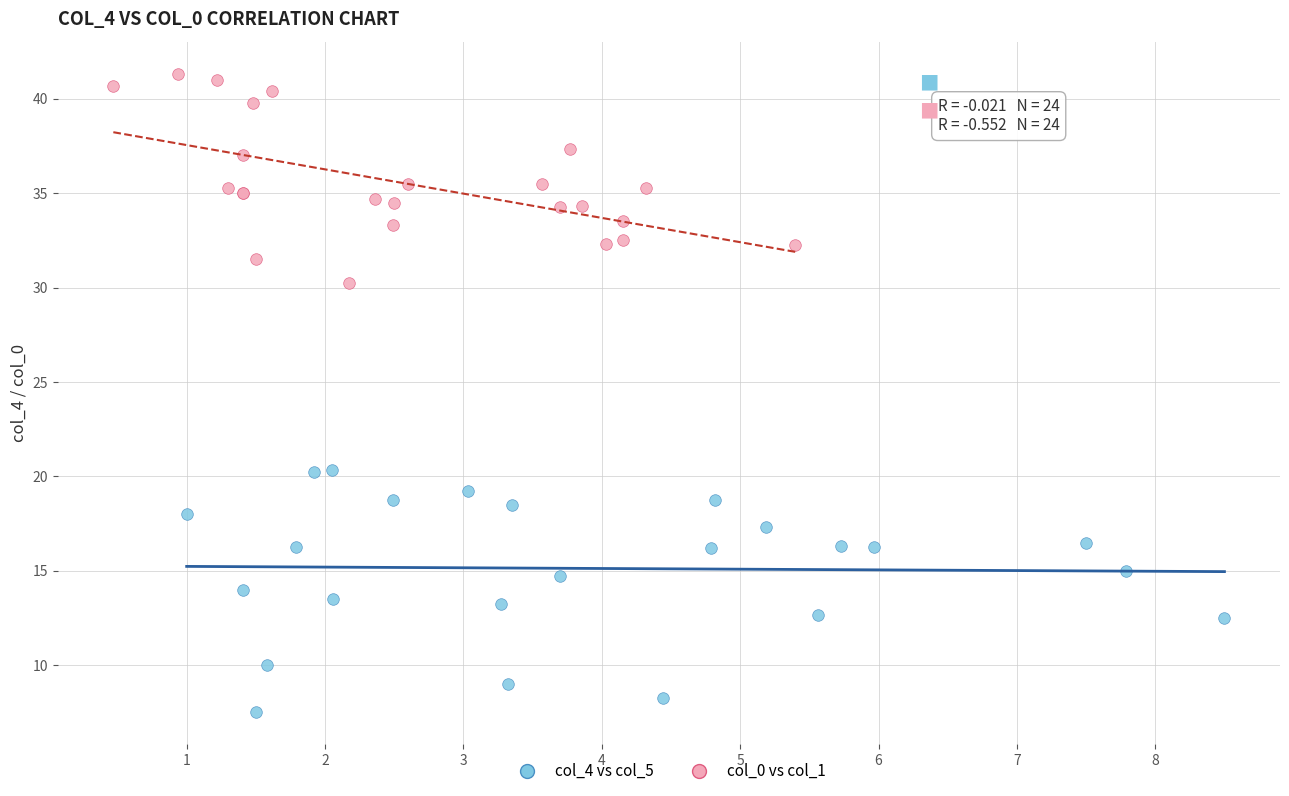

Which series contains the highest Y value?

col_0 vs col_1